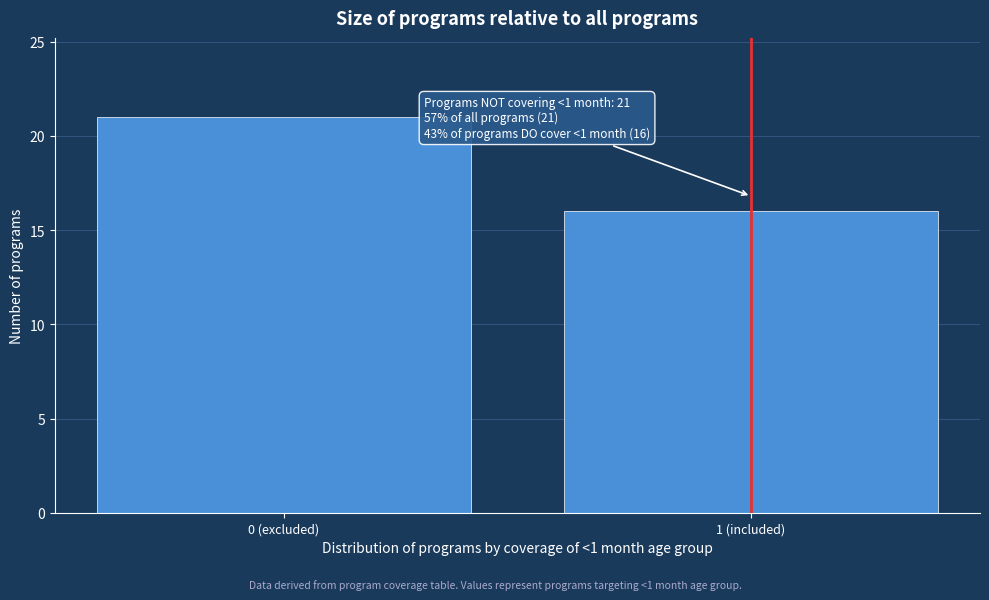

Reading right to left, what are all the values shown in this chart?

1 (included)=16	0 (excluded)=21